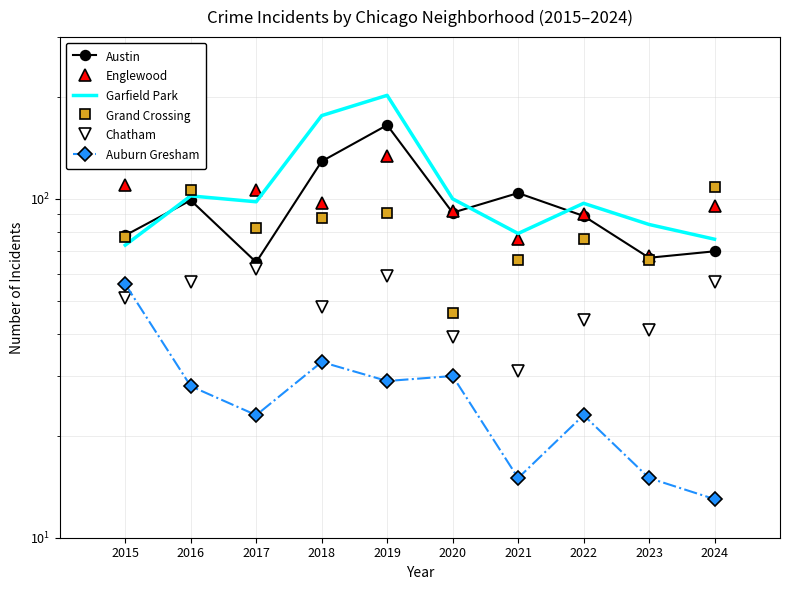

The value of Englewood at 2020 is 92. True or false?

True